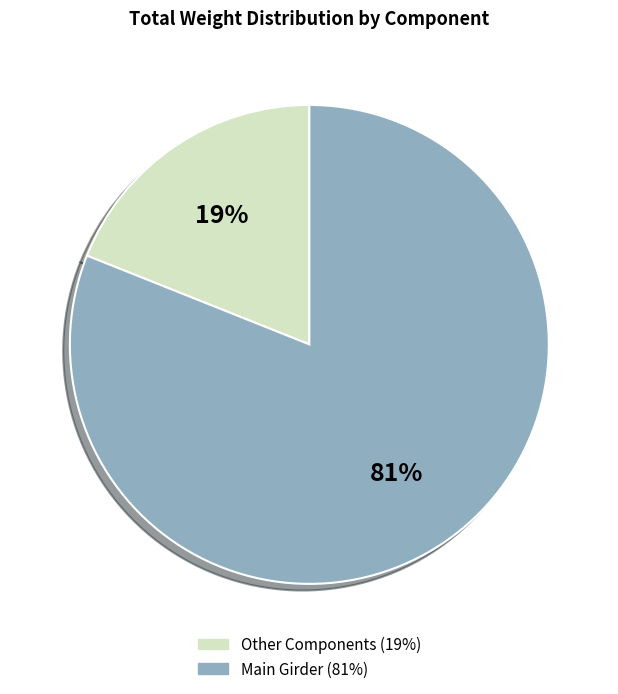

To the nearest percent, what is the difference between the largest and smallest slice percentages?

62%